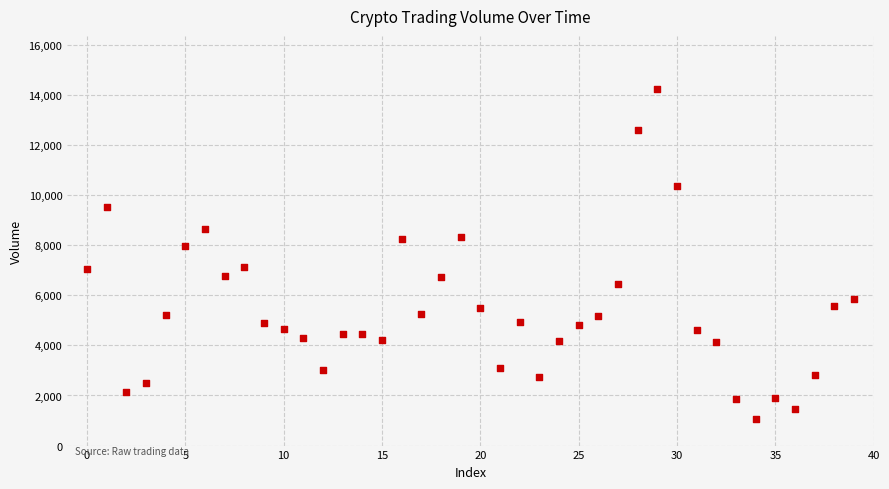

What Y value in the scatter plot is closest to 7642?

7956.4